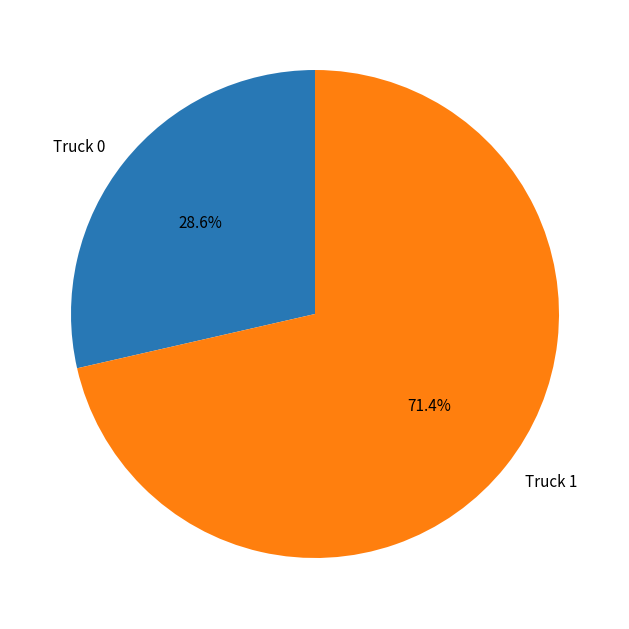

Rank the categories by value from highest to lowest.

Truck 1, Truck 0